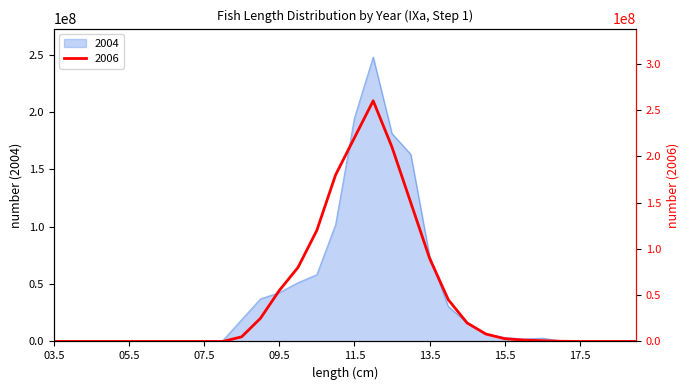

Does the chart have visible grid lines?

No